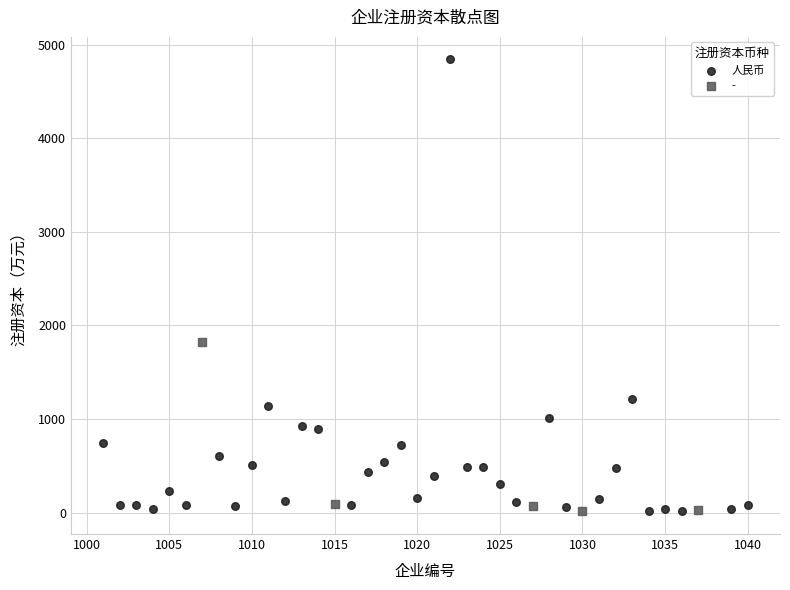

Which series contains the highest Y value?

人民币